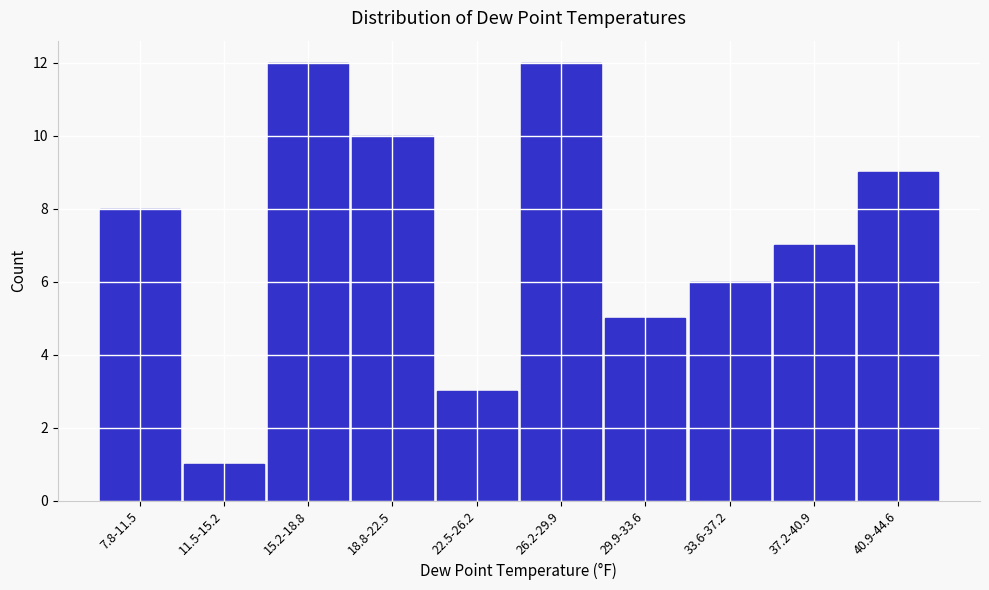

Reading left to right, list all the values displayed in this chart.

7.8-11.5=8	11.5-15.2=1	15.2-18.8=12	18.8-22.5=10	22.5-26.2=3	26.2-29.9=12	29.9-33.6=5	33.6-37.2=6	37.2-40.9=7	40.9-44.6=9